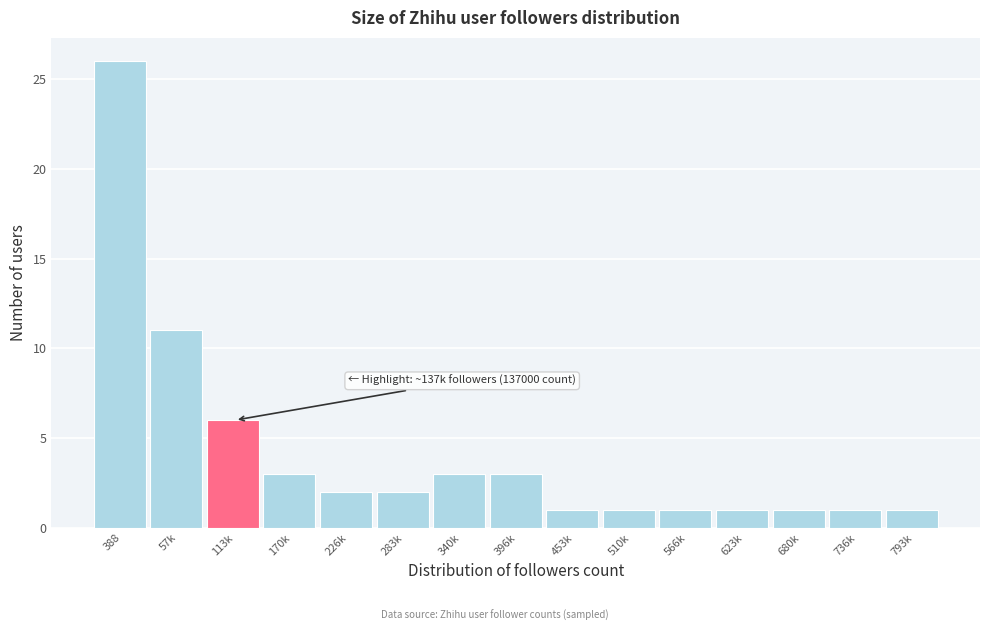

Reading left to right, extract all data points from this chart.

26	11	6	3	2	2	3	3	1	1	1	1	1	1	1